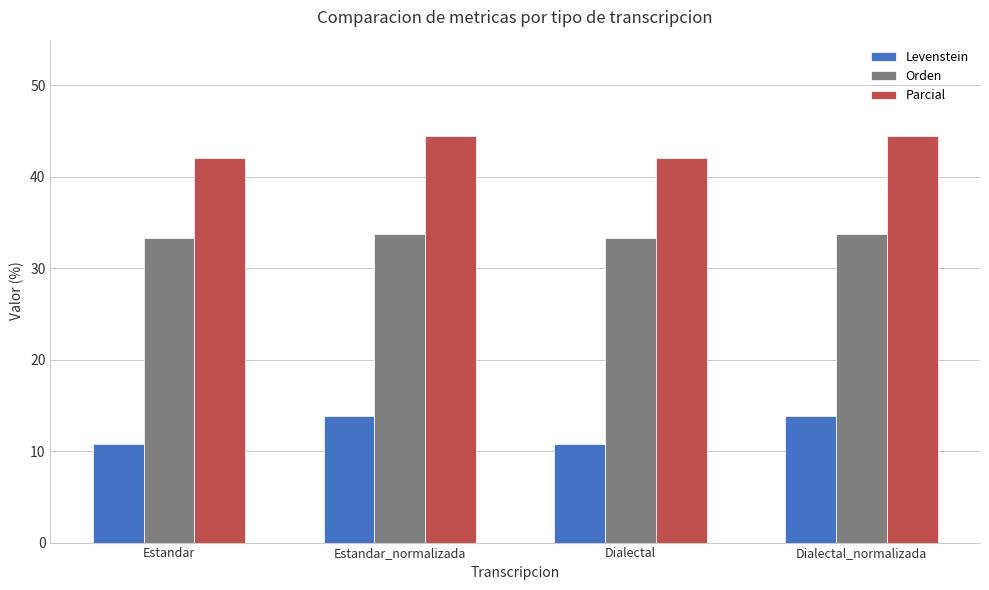

What is the highest value of the Levenstein series?

13.8